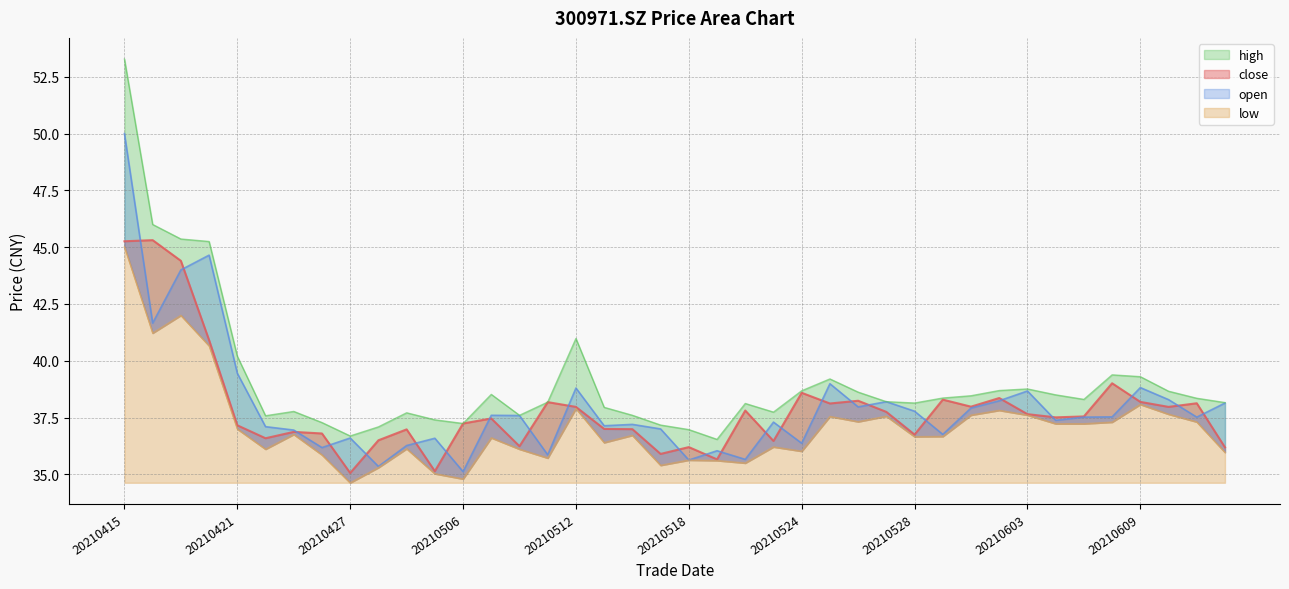

Where does the open series first go above 37?

20210415